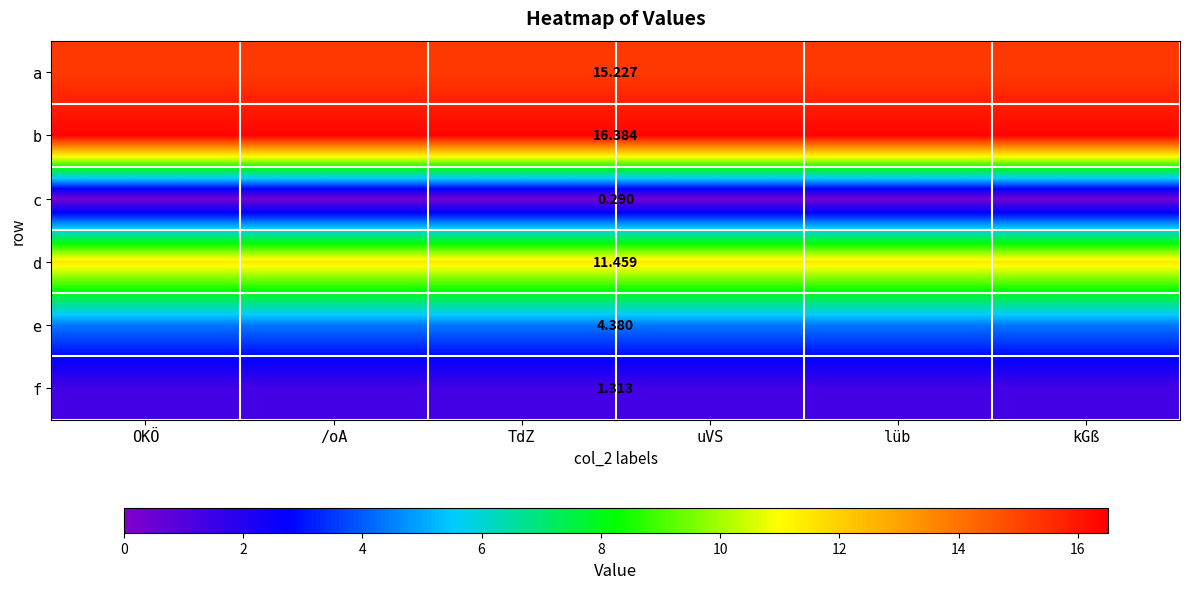

Rank the series at uVS from highest to lowest value.

b, a, d, e, f, c